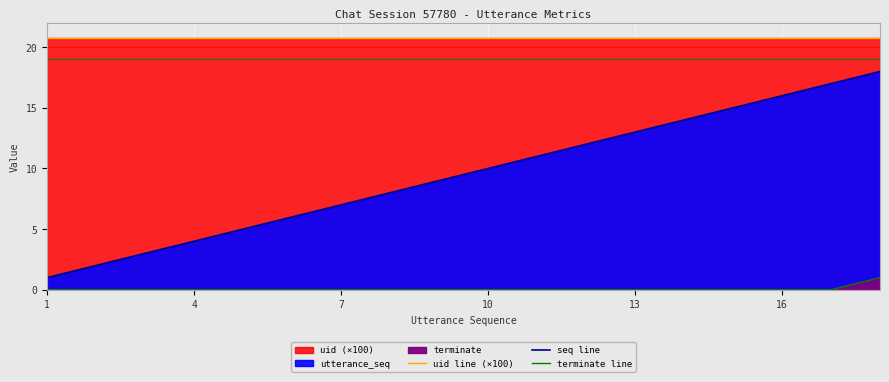

What is the average value of the seq line series?

9.5